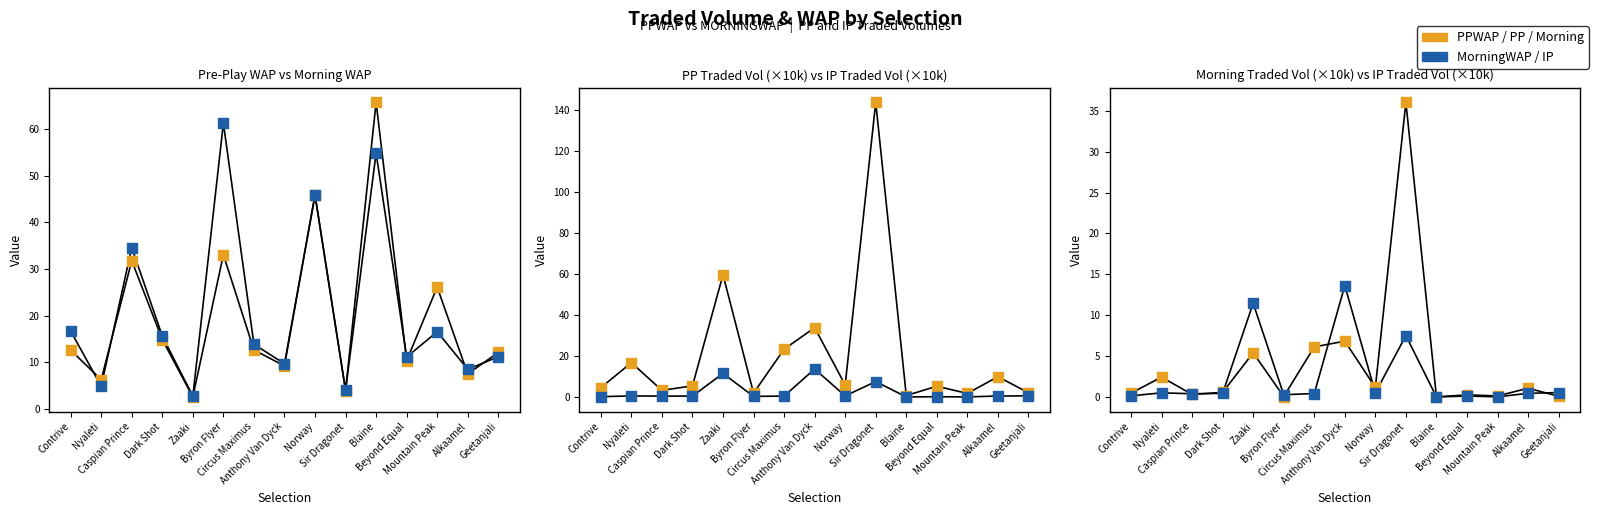

Which series has the largest total across all categories?

PPTRADEDVOL